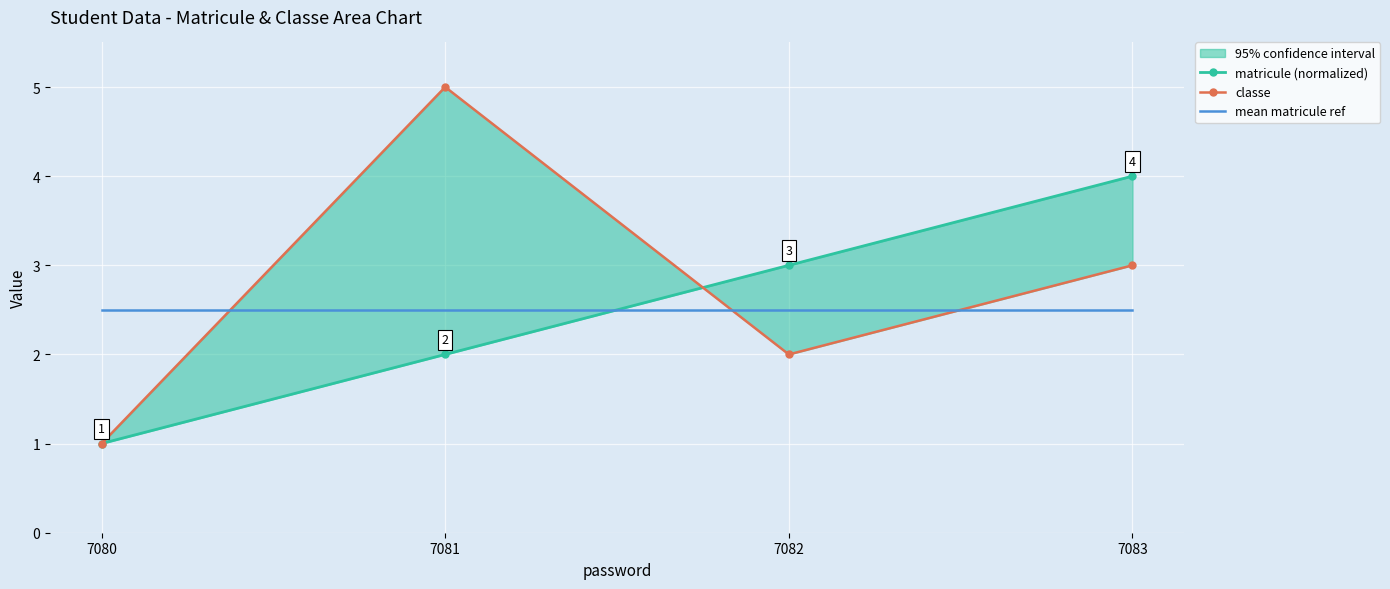

The classe series shows 0.4 at 7080. True or false?

False